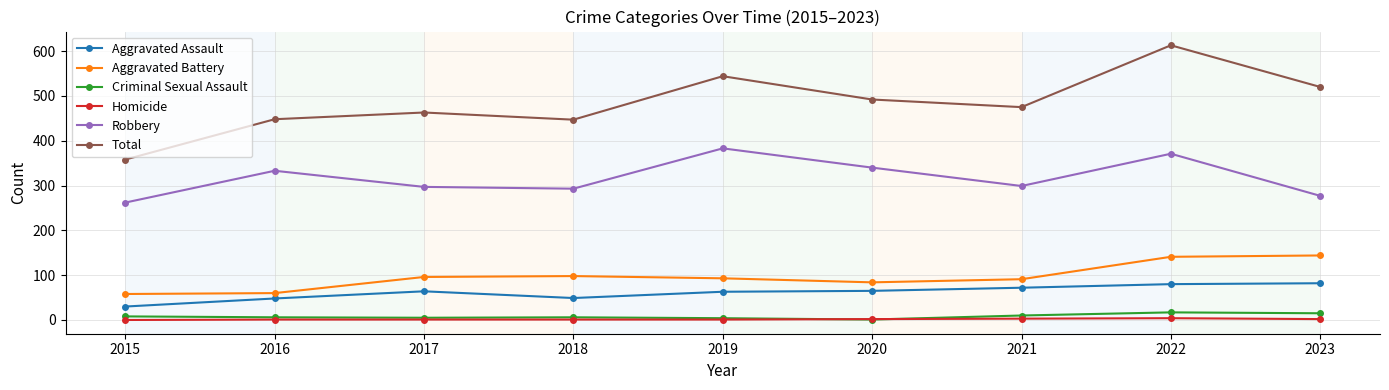

At 2023, list the series in order from largest to smallest.

Total, Robbery, Aggravated Battery, Aggravated Assault, Criminal Sexual Assault, Homicide